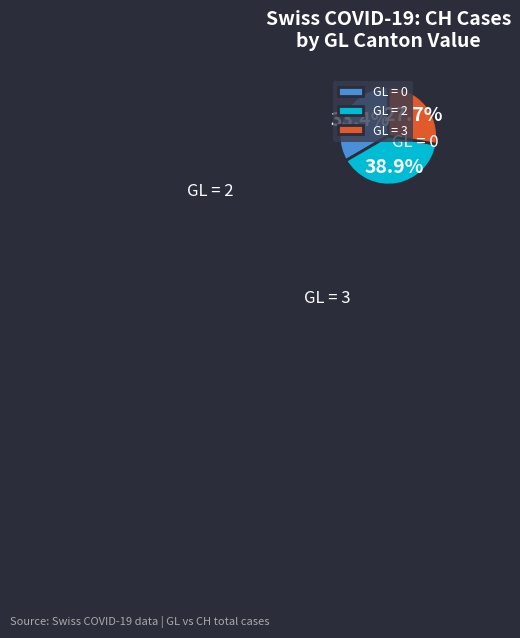

To the nearest percent, what is the difference between the largest and smallest slice percentages?

25%